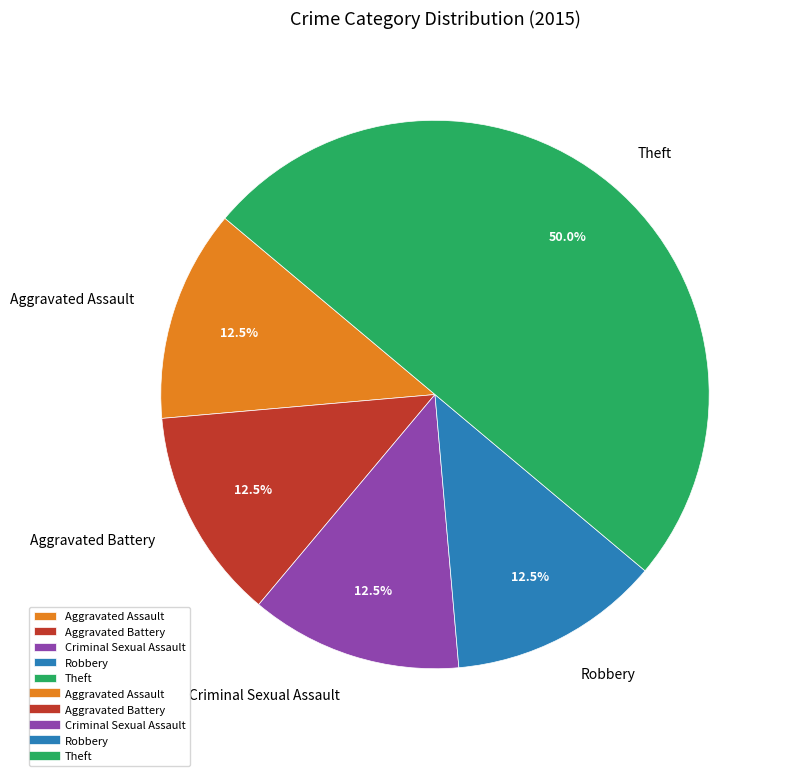

Does Robbery represent more than half of the total?

No